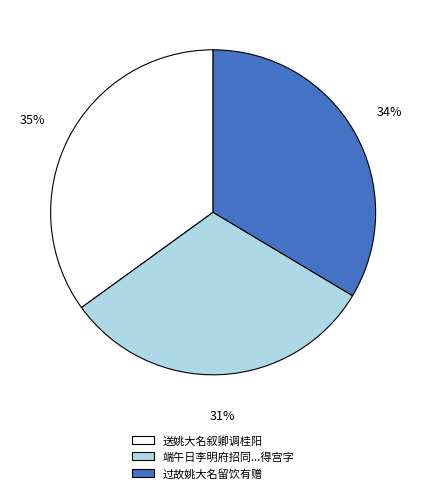

Is there any slice that represents more than half of the pie?

No